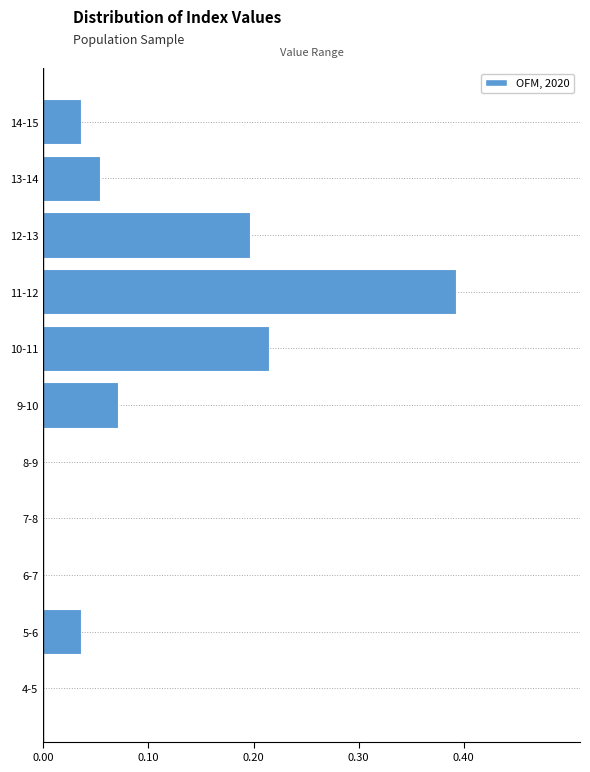

At which category does the chart reach its peak across all series?

11-12